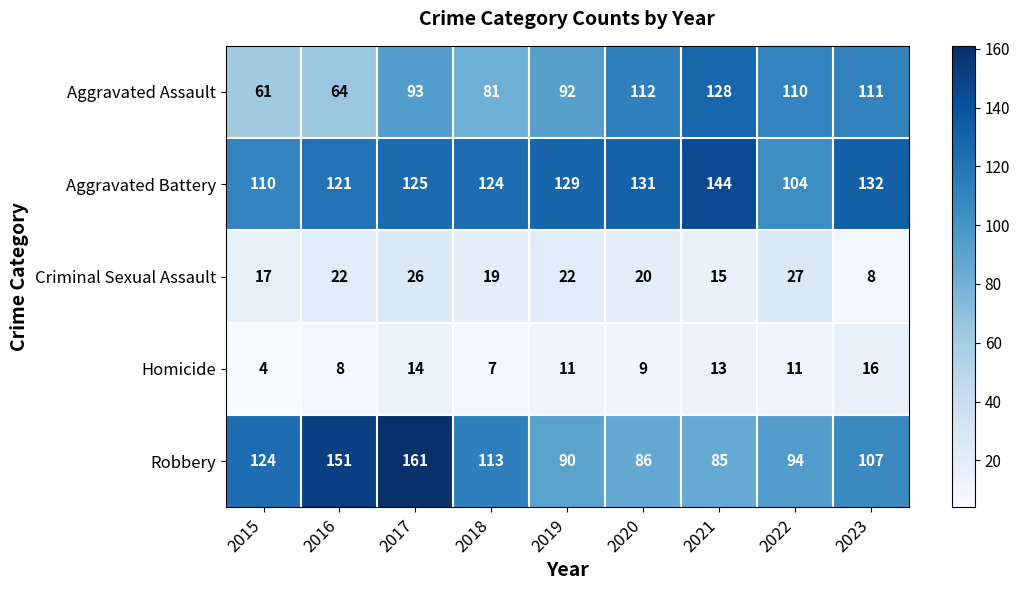

Read the Homicide value at 2022, to the nearest 5.

10